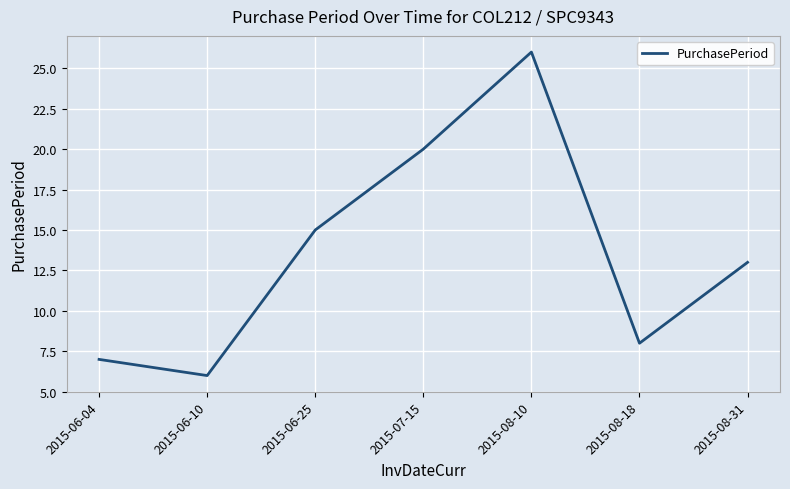

Where is the first local maximum?

2015-08-10